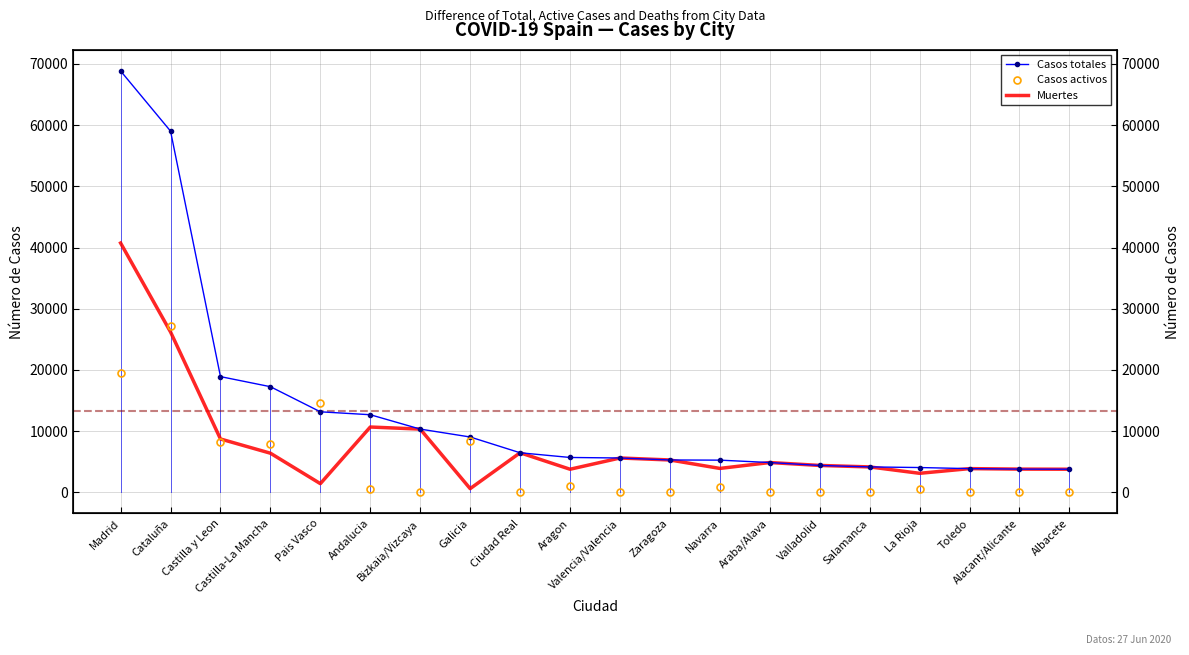

The value of Muertes at Castilla-La Mancha is 11322. True or false?

False